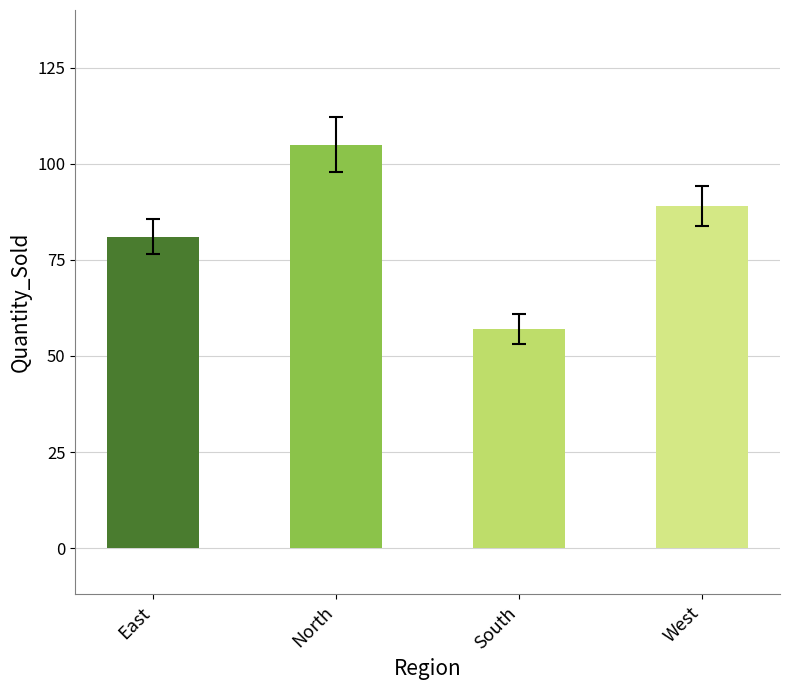

What is the difference between the maximum and second lowest values?

24